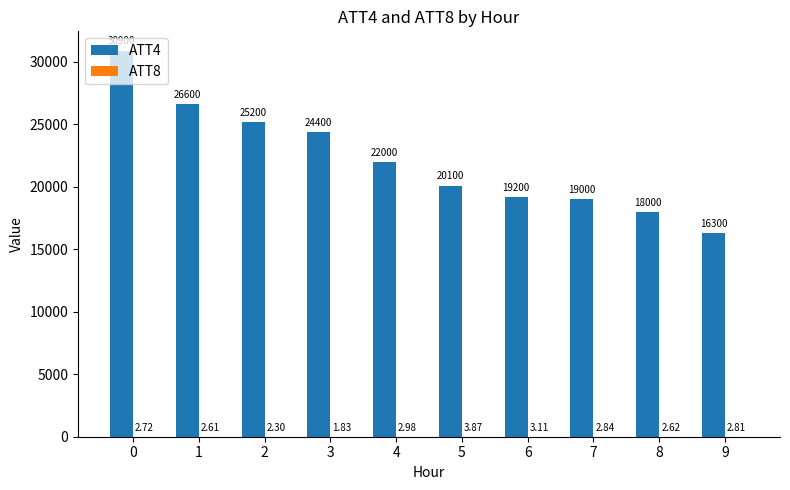

Which series changed the most between 1 and 7?

ATT4